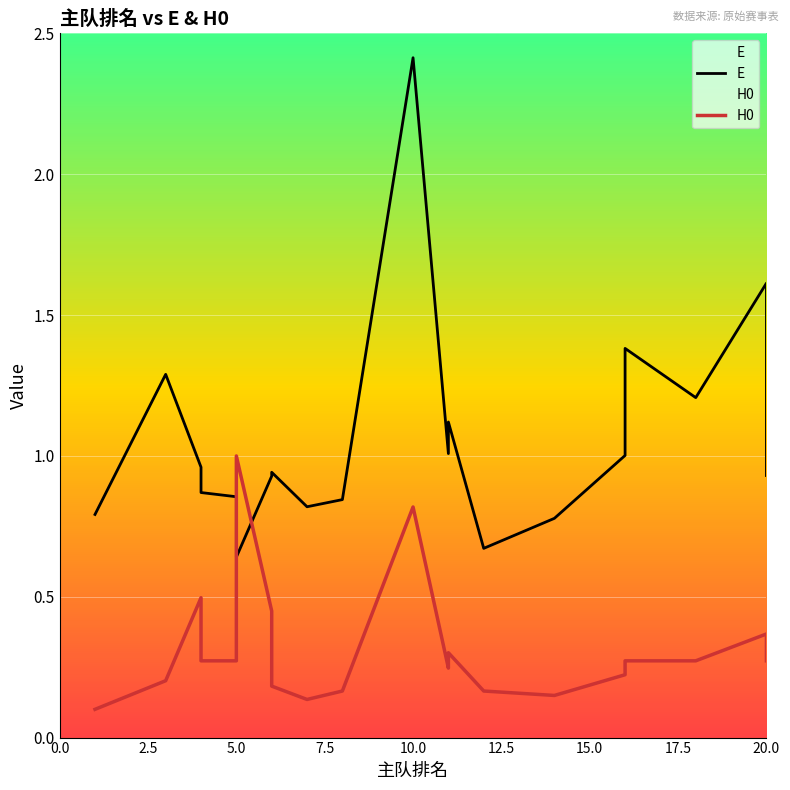

Rank the series at 5.0 from highest to lowest value.

E, H0